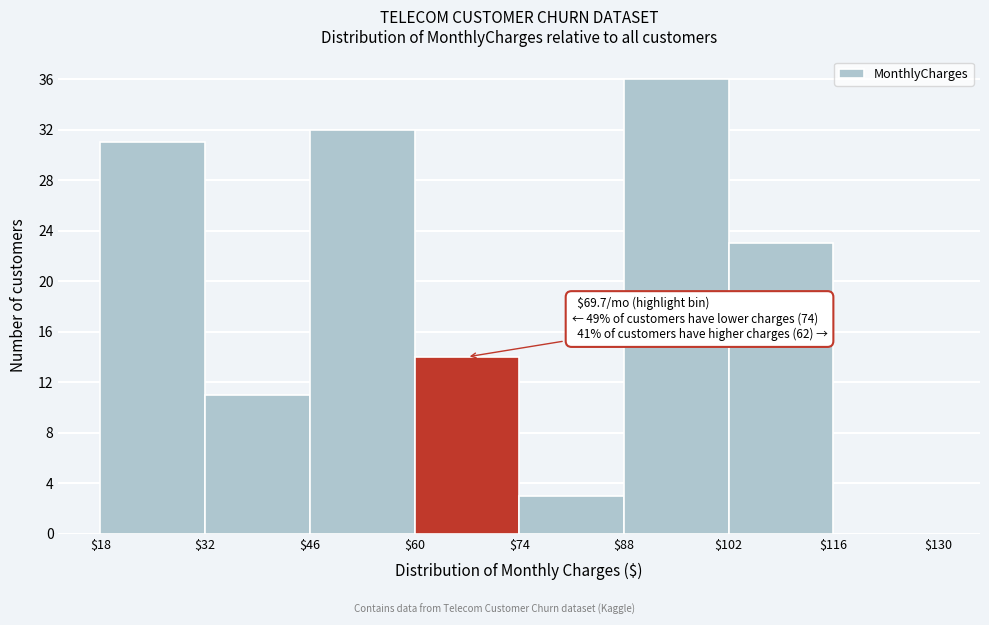

Over which range of the x-axis is the bar tallest?

$88 to $102